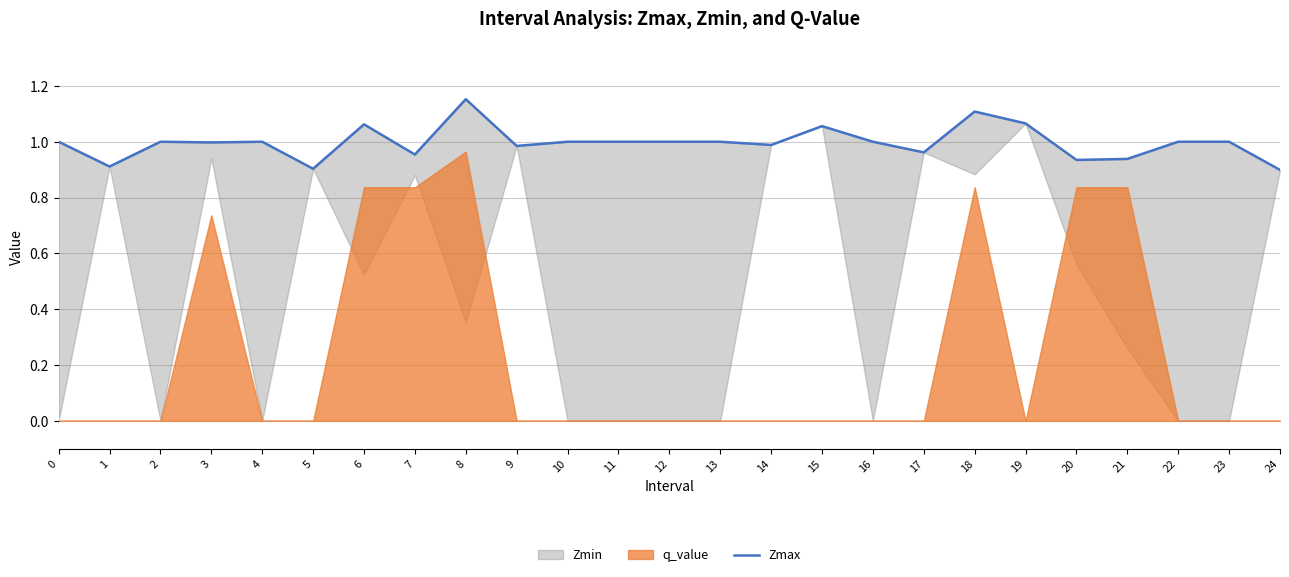

What is the value of the 18th point from the left?

1.0